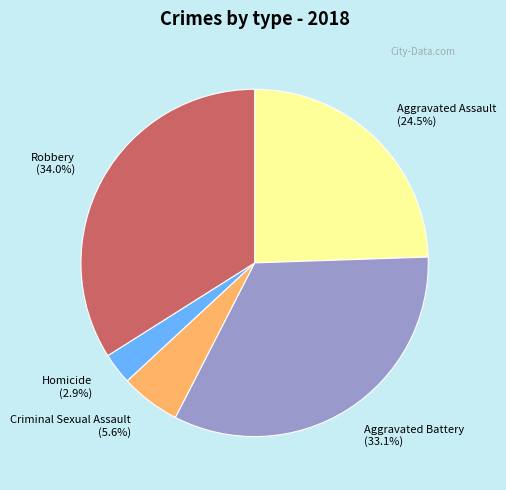

Which has a higher value, Criminal Sexual Assault or Robbery?

Robbery